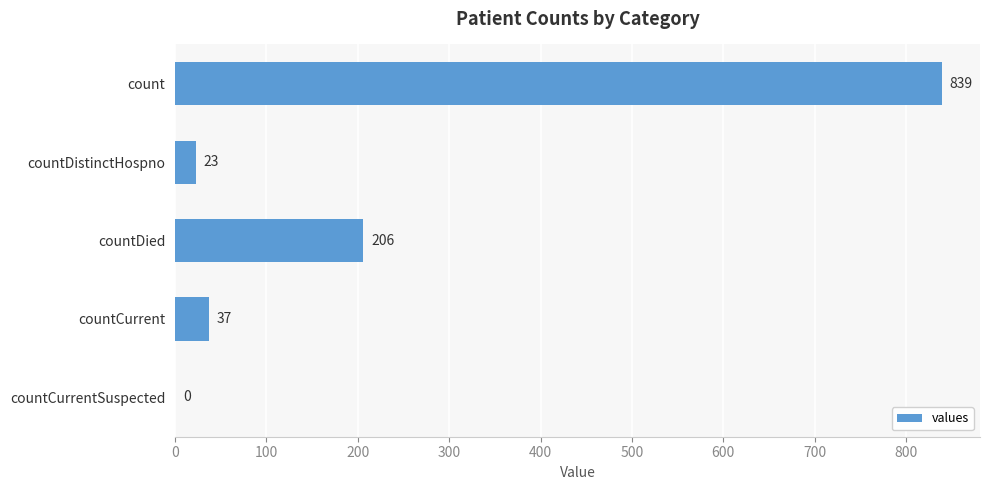

Between countDistinctHospno and countCurrent, which is larger?

countCurrent